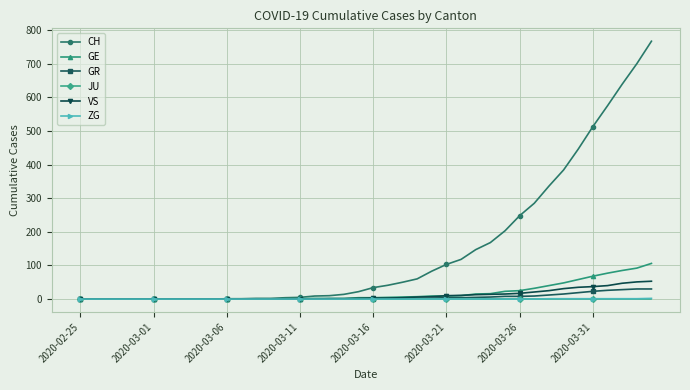

At how many categories does at least one series exceed 361?

7